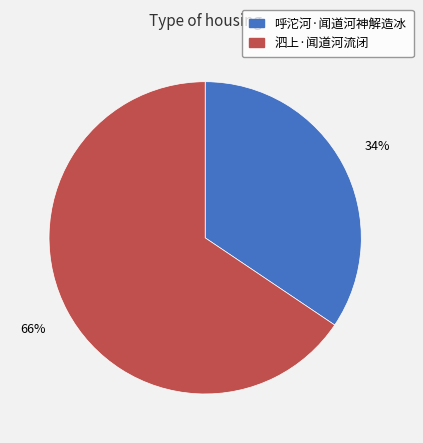

Approximately how many times larger is the value at 泗上·闻道河流闭 compared to 呼沱河·闻道河神解造冰?

1.9